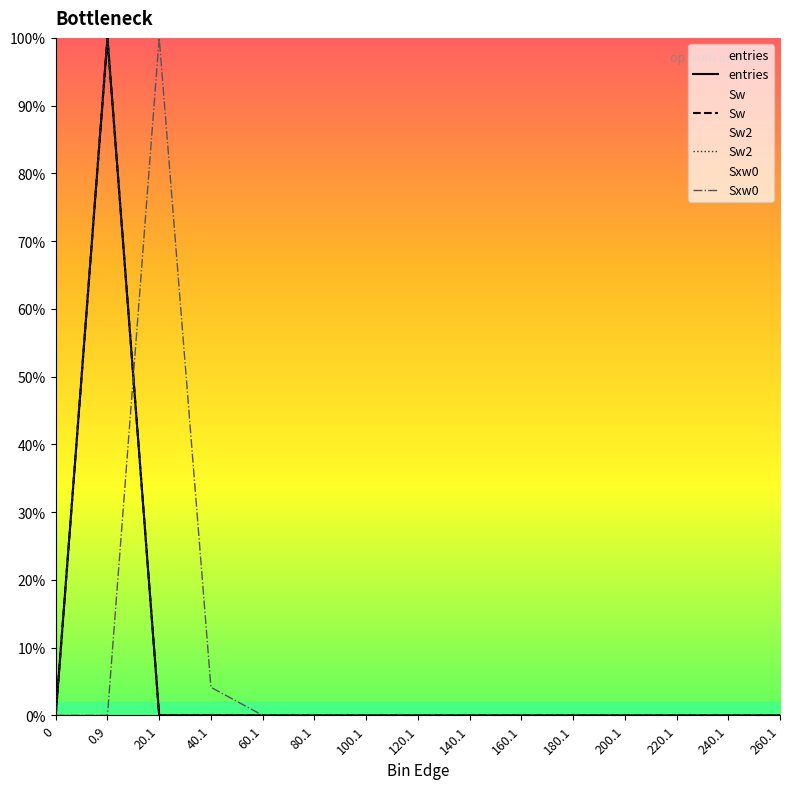

Rank the series at 200.1 from lowest to highest value.

entries, Sw, Sw2, Sxw0